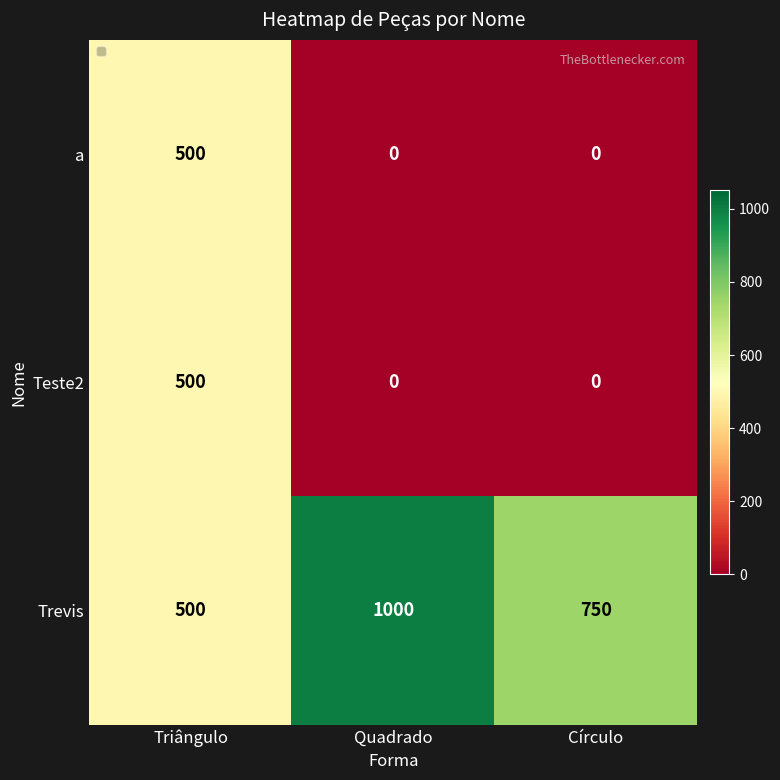

Between Quadrado and Círculo, which series saw the biggest shift?

Trevis